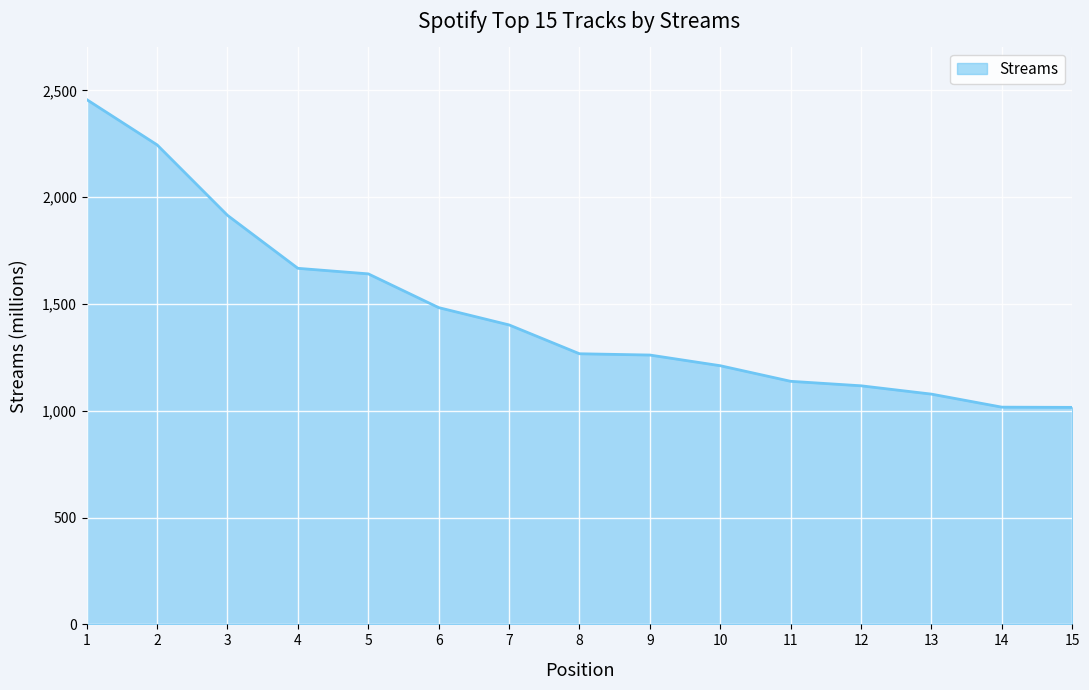

Approximately how many times larger is the value at 2 compared to 7?

1.6